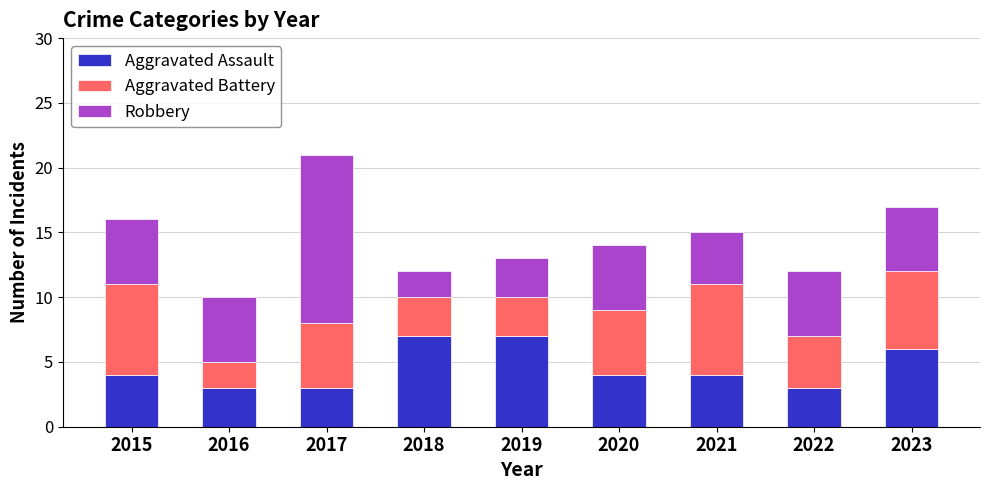

What is the total value across all series at 2019?

13